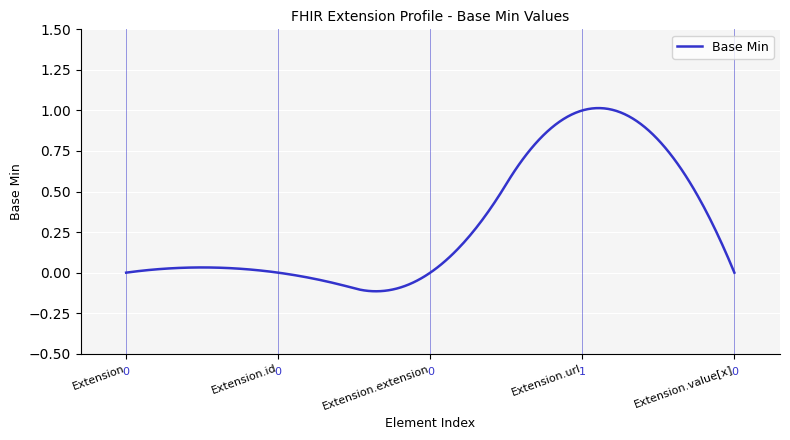

What is the difference between the maximum and minimum values?

1.1